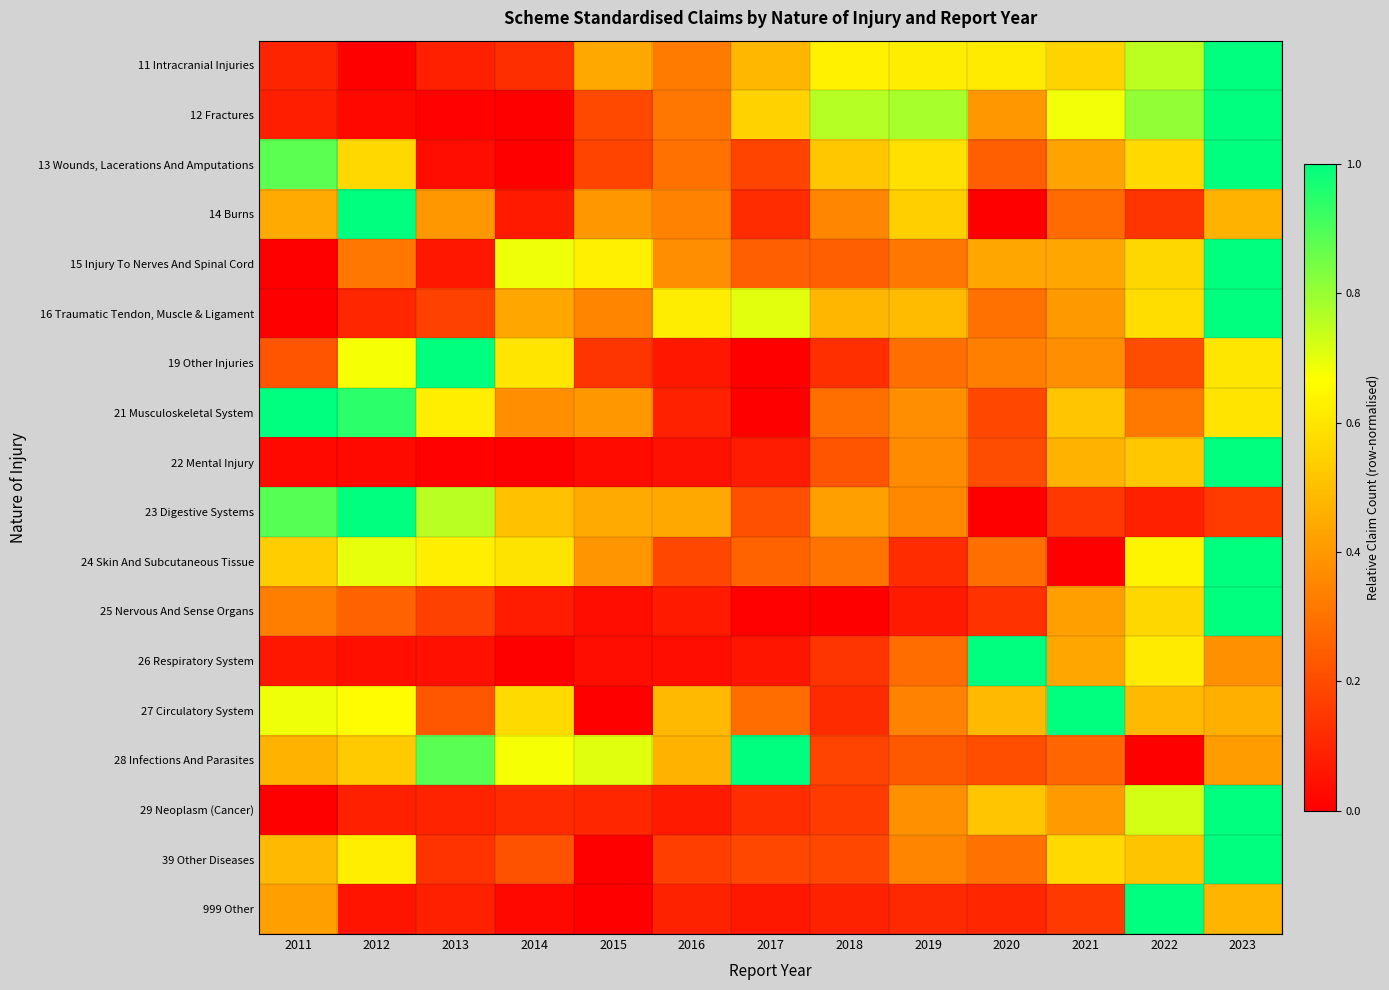

At how many categories does at least one series exceed 0?

13